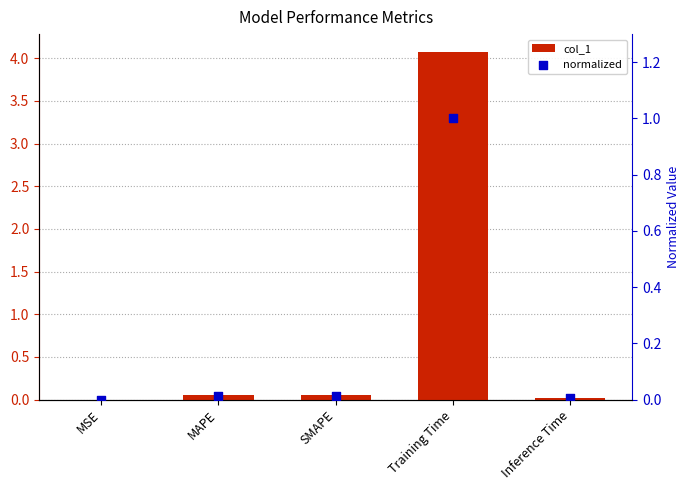

What are all the series names shown in the legend?

col_1, normalized